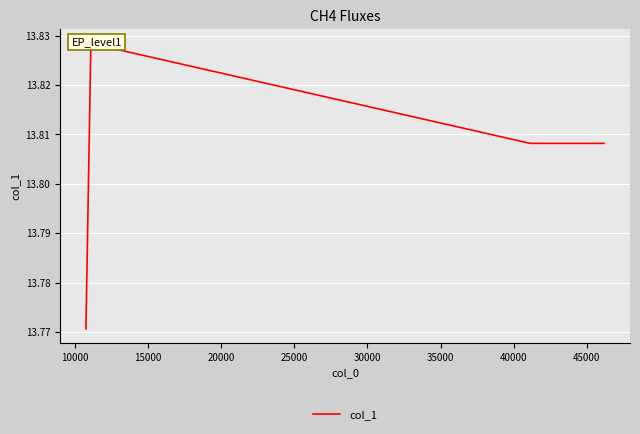

Between 20000 and 10000, which is larger?

10000